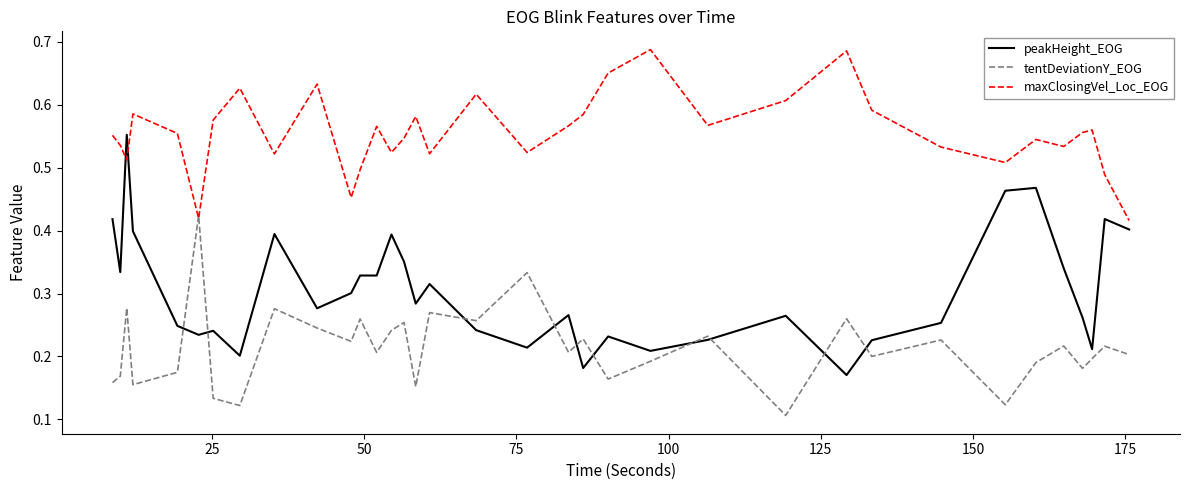

List the series in order of their overall mean, lowest first.

tentDeviationY_EOG, peakHeight_EOG, maxClosingVel_Loc_EOG